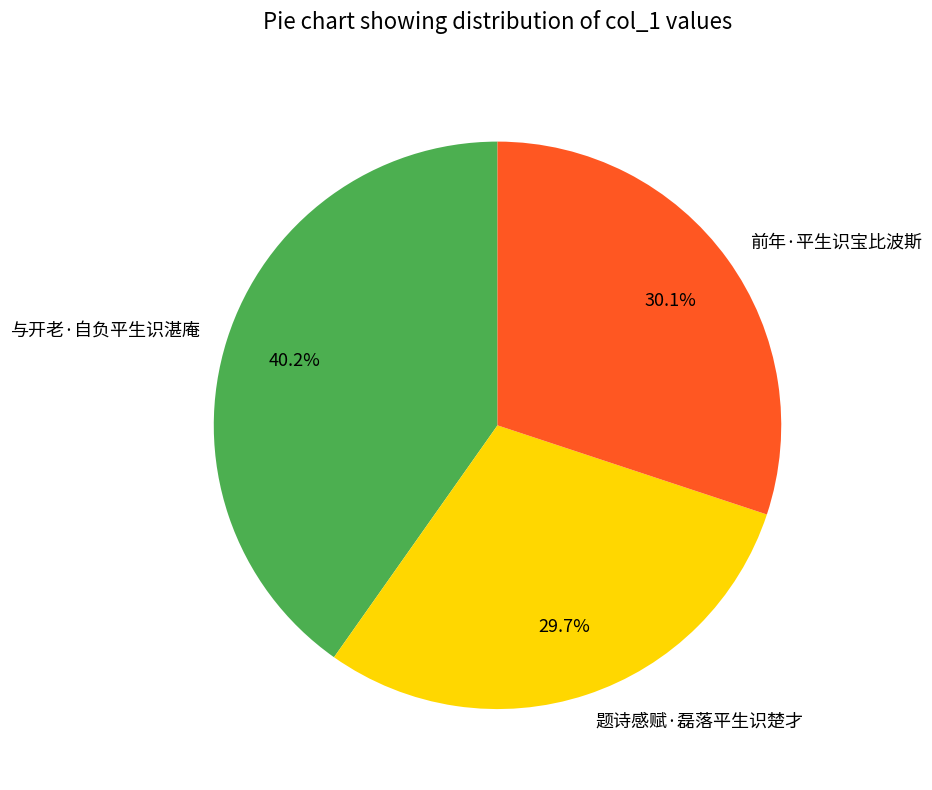

What percentage is the 题诗感赋·磊落平生识楚才 slice, to the nearest percent?

30%